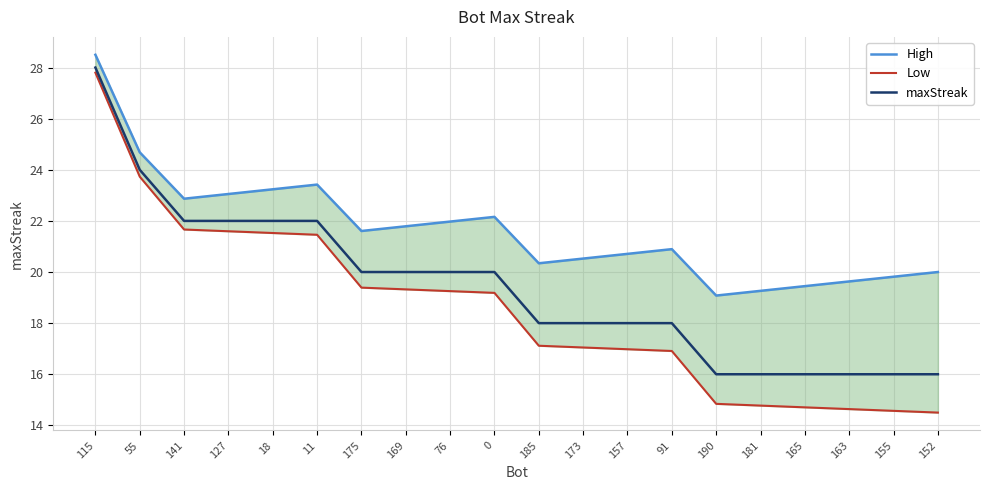

What is the value of the Low point at the 20th from the left?

14.5